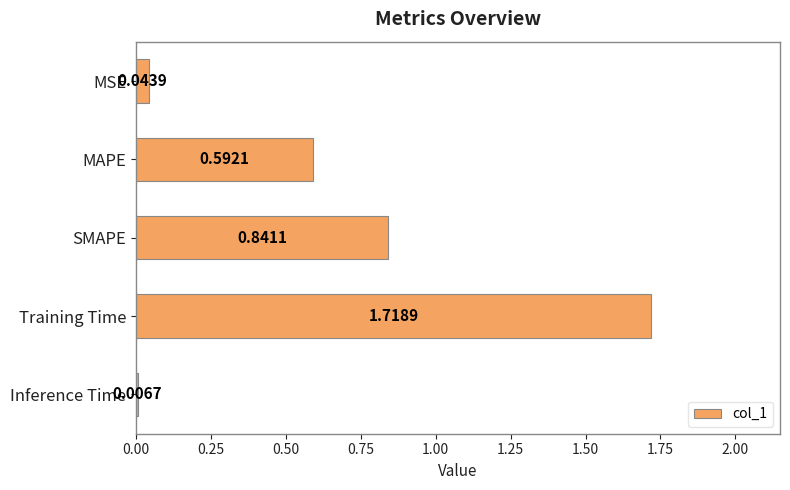

What is the label of the 4th bar from the bottom?

MAPE